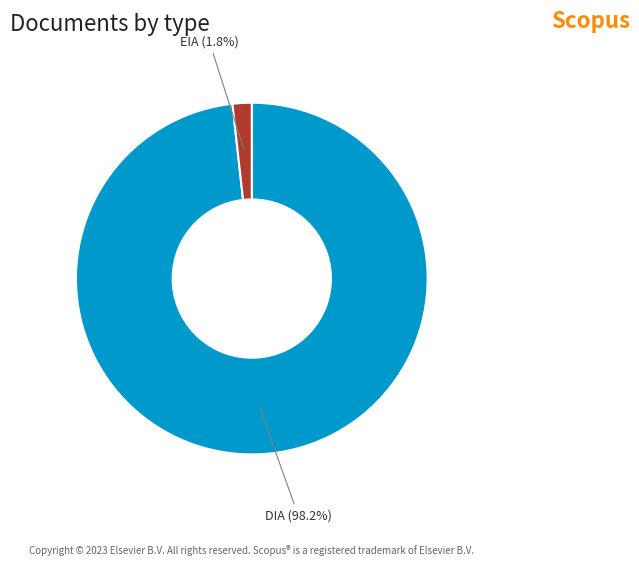

Is there a majority slice in this chart?

Yes